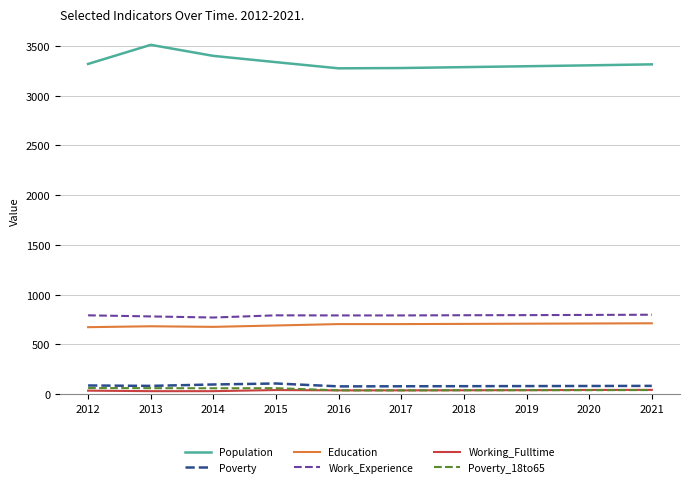

Which category has the highest value in the Population series?

2013